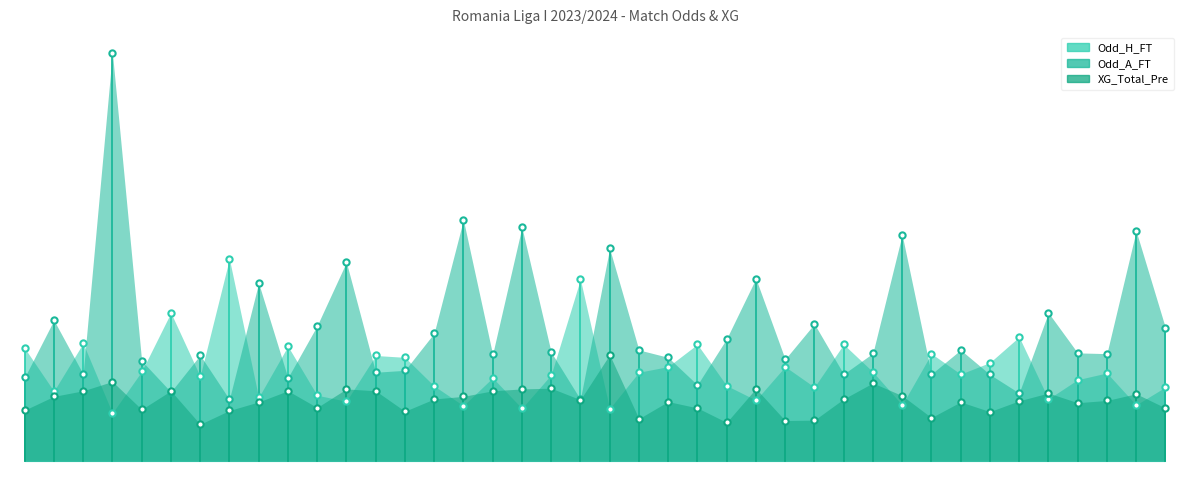

How many values in the Odd_A_FT series are below 2?

4